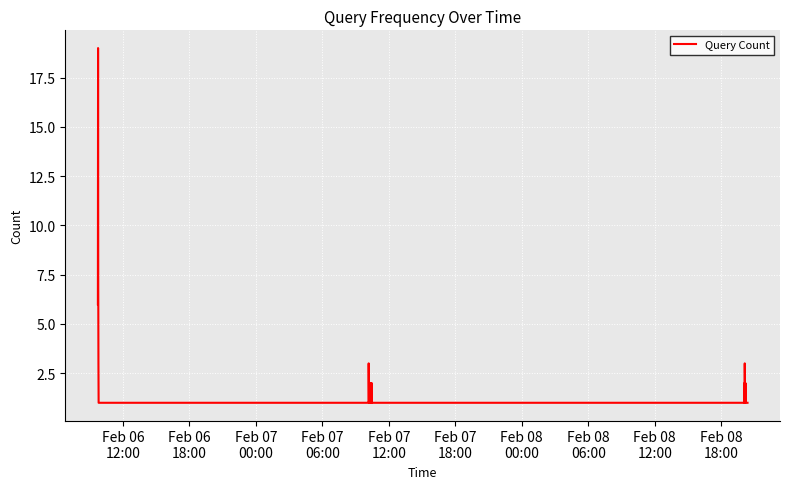

What is the maximum value shown in the chart?

19